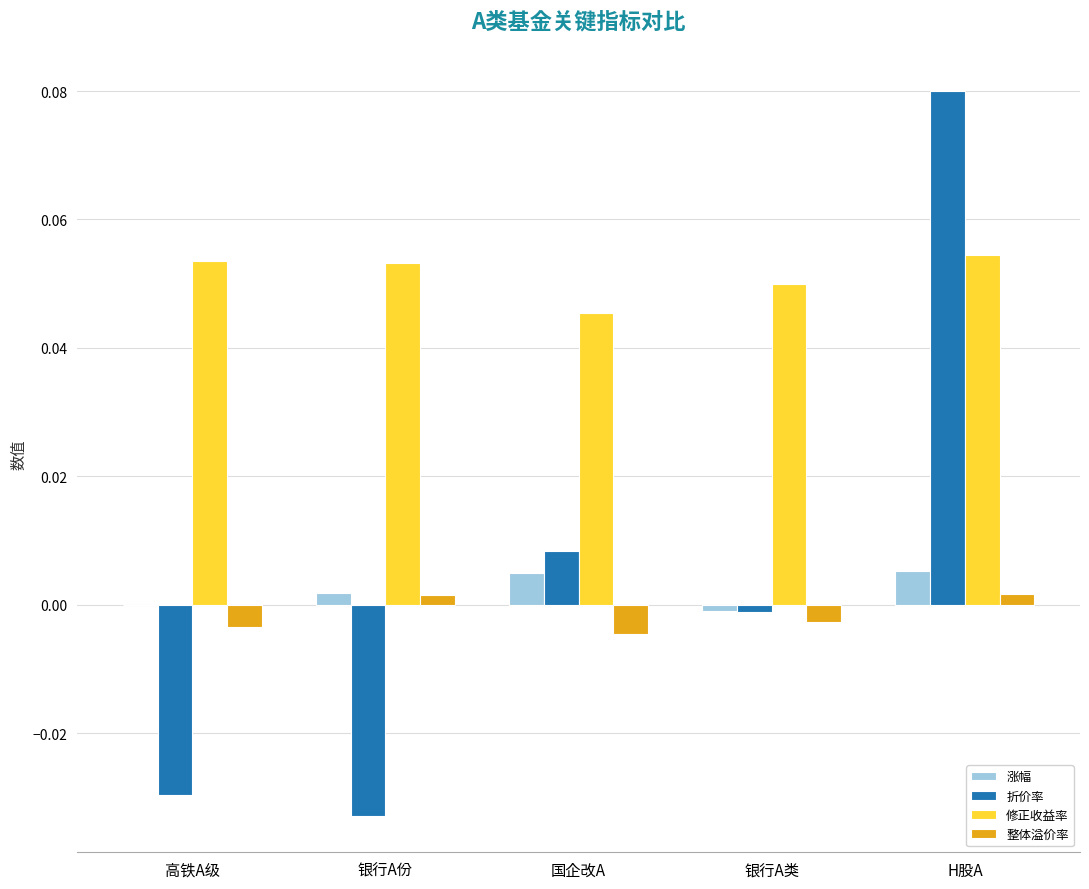

How many data points does each series have?

5